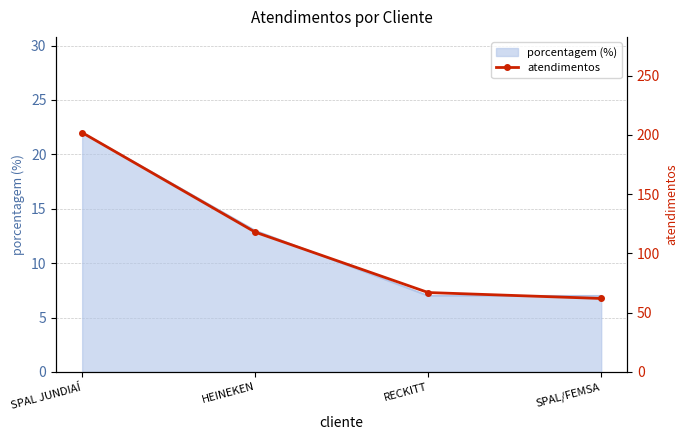

Rank the categories by value from lowest to highest.

SPAL/FEMSA, RECKITT, HEINEKEN, SPAL JUNDIAÍ